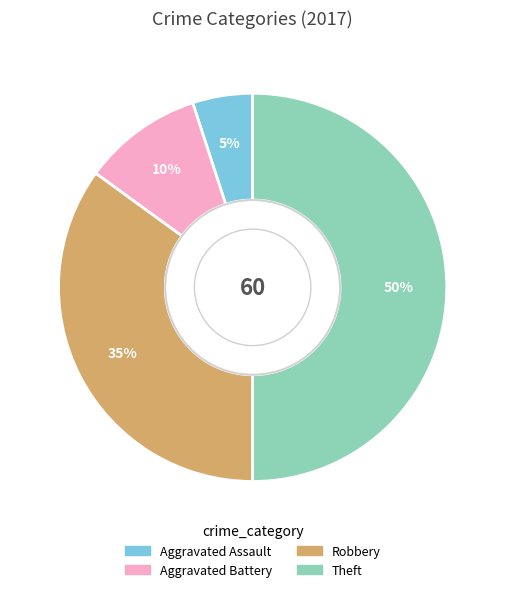

To the nearest percent, what portion does Aggravated Battery represent?

10%